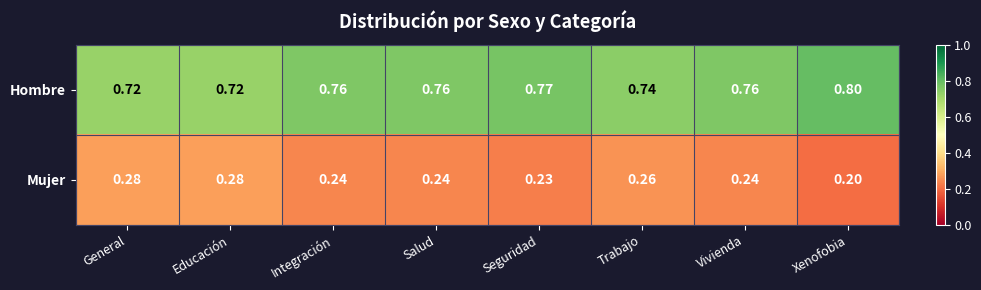

List the series in order of their peak value, lowest first.

Mujer, Hombre